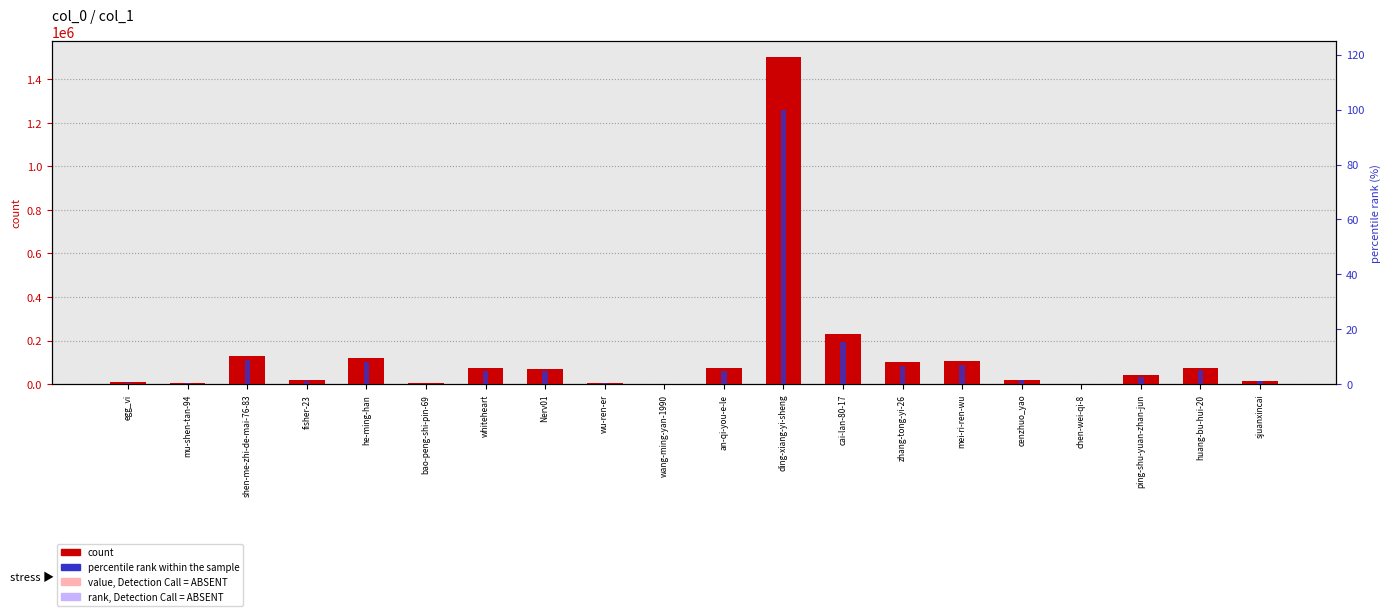

Is the value of percentile rank within the sample at whiteheart greater than the value of count at ding-xiang-yi-sheng?

No